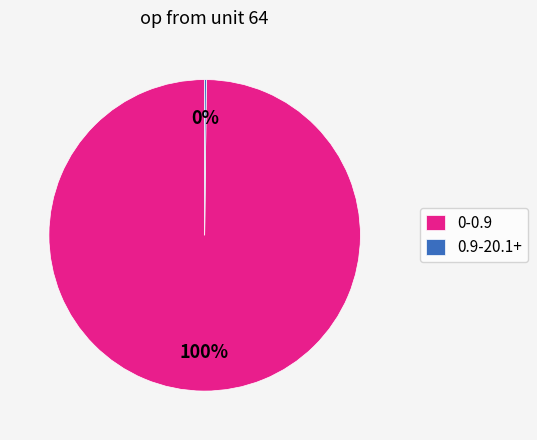

Which category has the biggest portion of the pie?

0-0.9